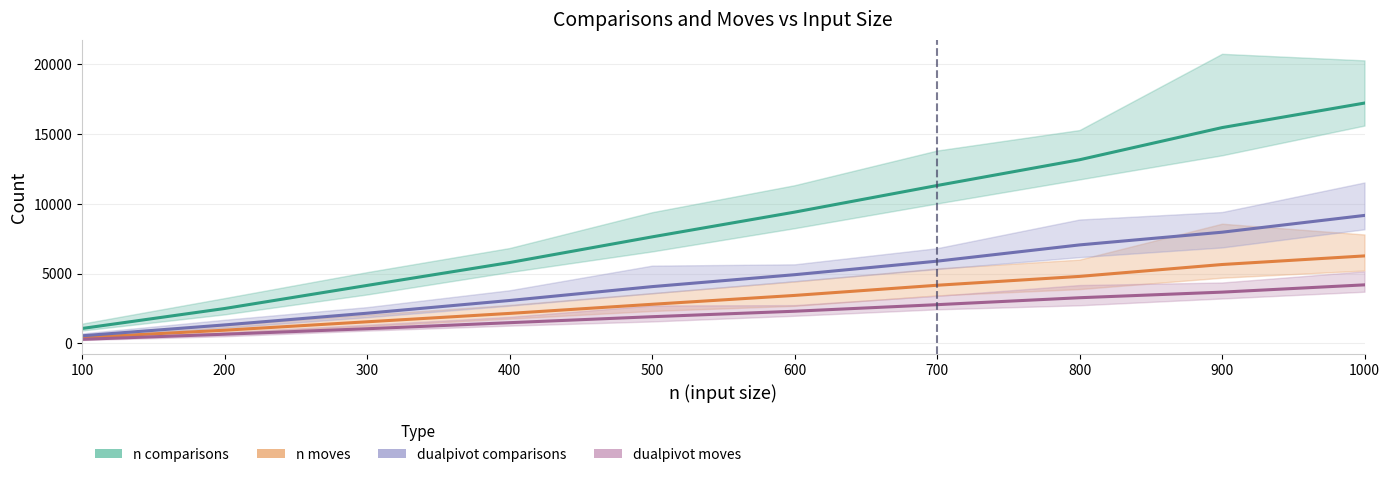

List the labels in order of n comparisons value, smallest first.

100, 200, 300, 400, 500, 600, 700, 800, 900, 1000